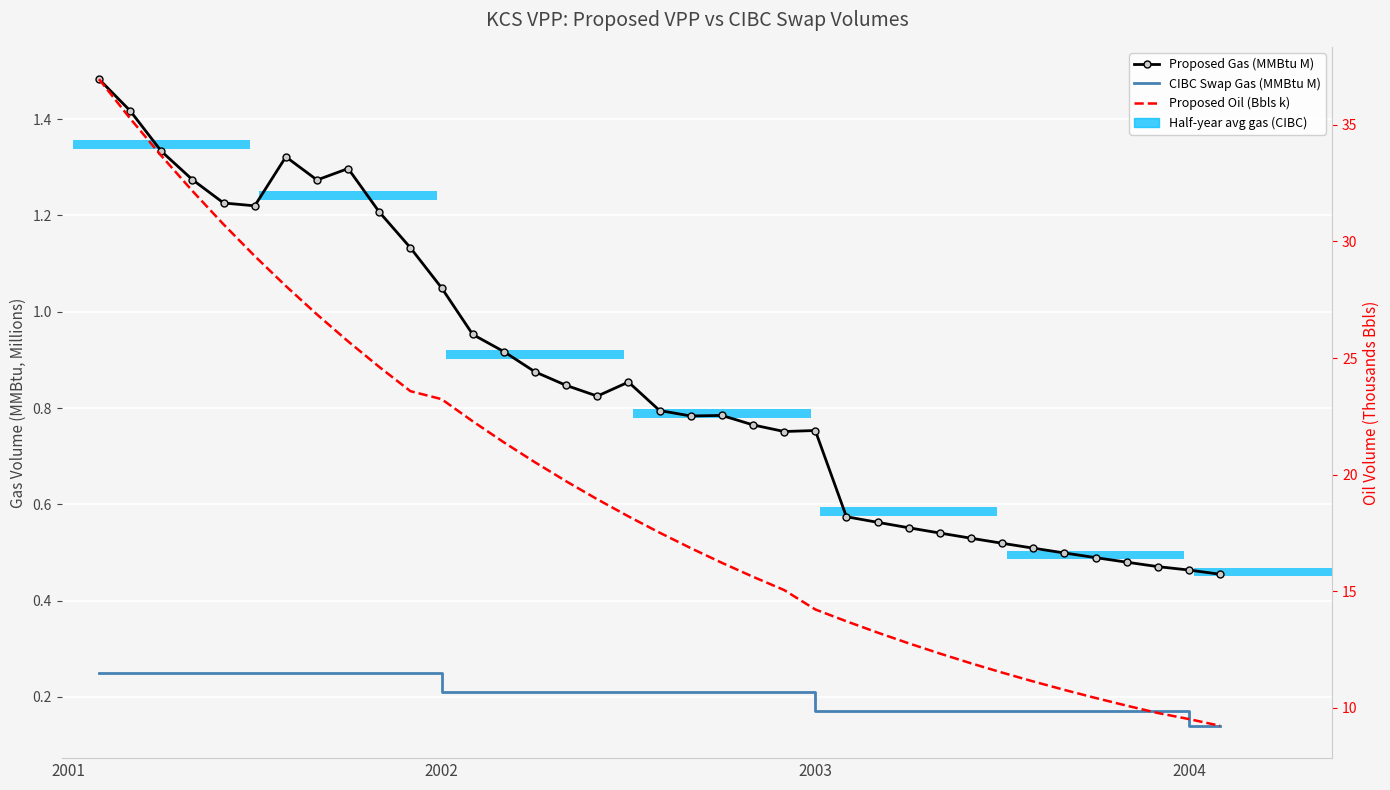

The CIBC Swap Gas (MMBtu M) series shows 0.1 at 20. True or false?

False